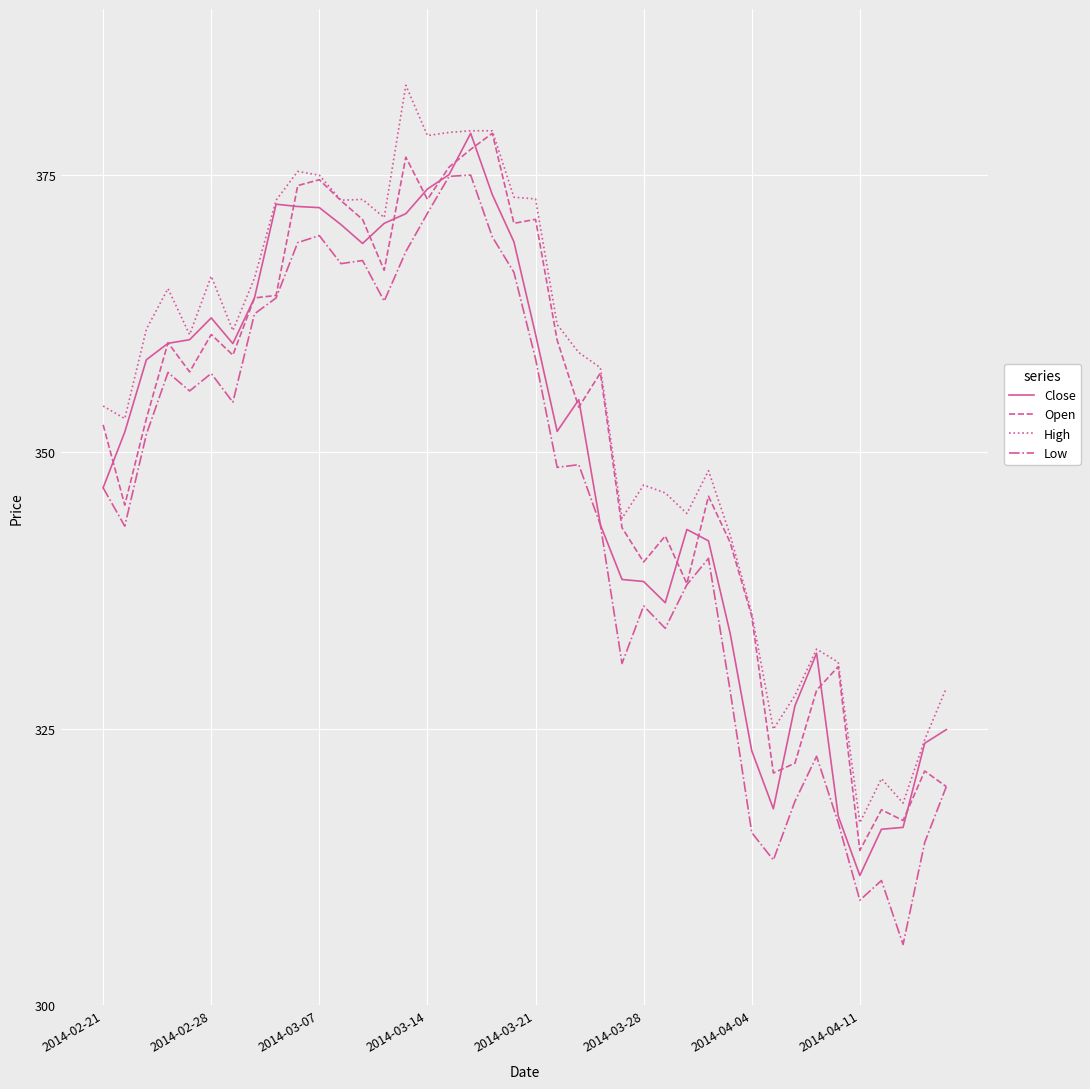

Does the chart display data point markers on the line(s)?

No